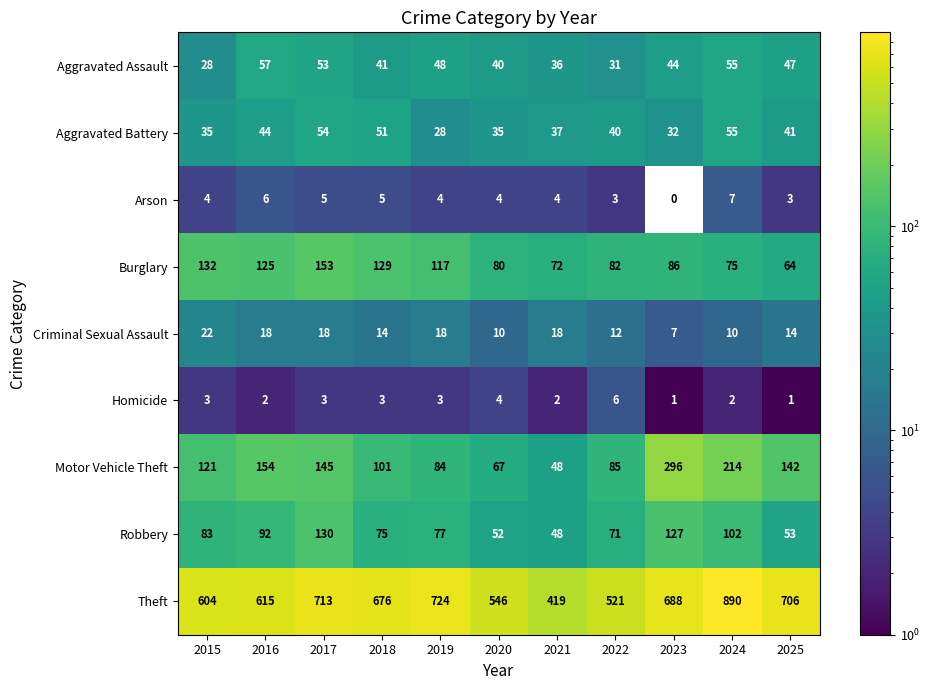

What is the spread (max minus min) of values at 2018?

673